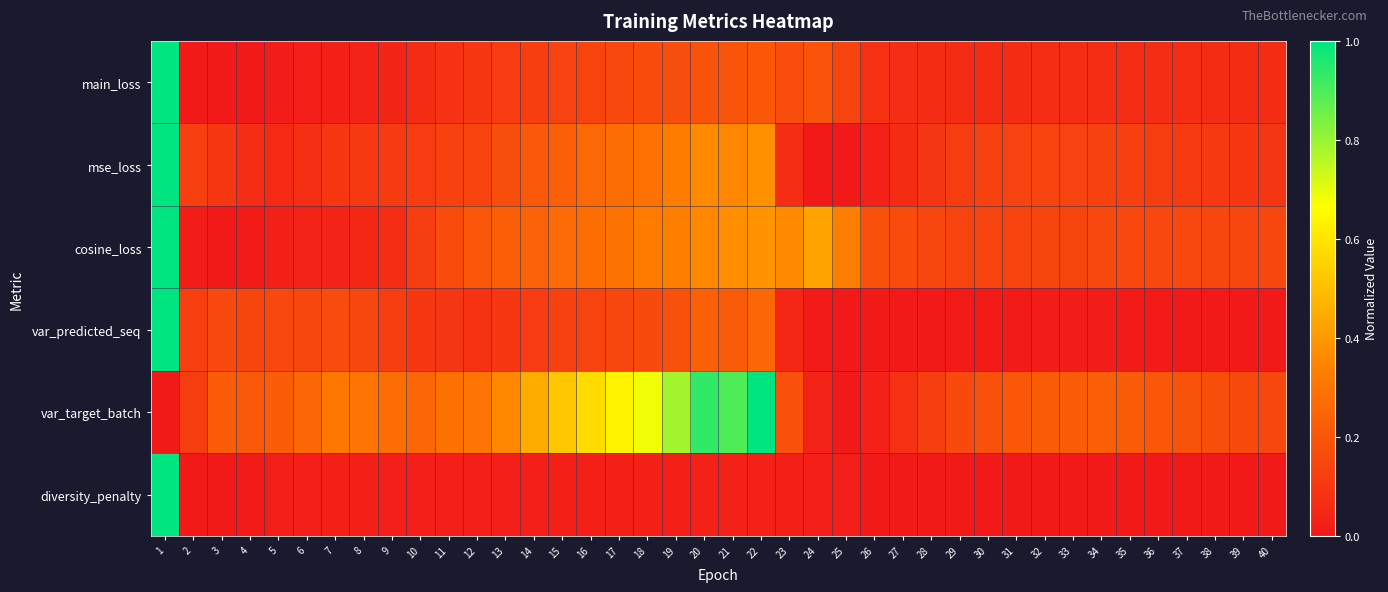

Which series changed the most between 6 and 27?

var_target_batch